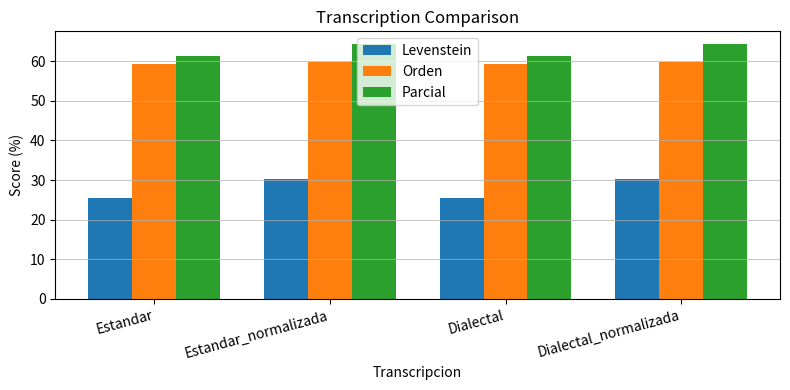

Reading right to left, extract all data points from this chart.

Levenstein: 30.1	25.6	30.1	25.6
Orden: 59.8	59.3	59.8	59.3
Parcial: 64.3	61.4	64.3	61.4